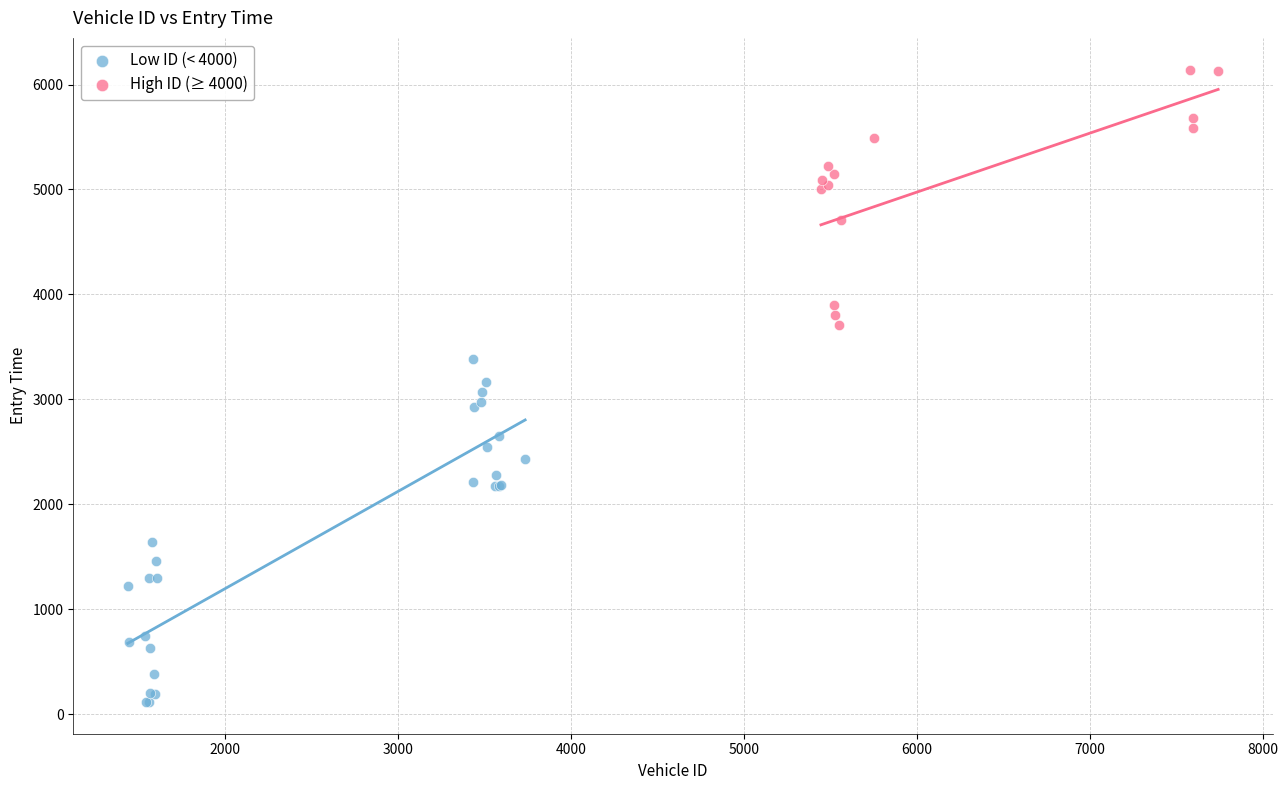

Which series has the largest Y range (max minus min)?

Low ID (< 4000)